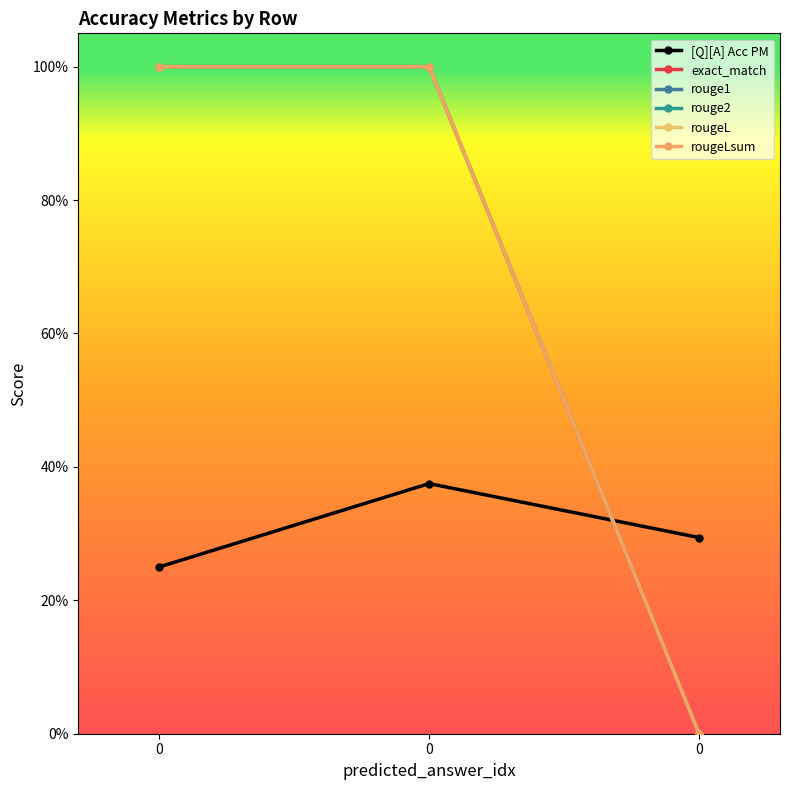

At how many categories does at least one series exceed 0?

3